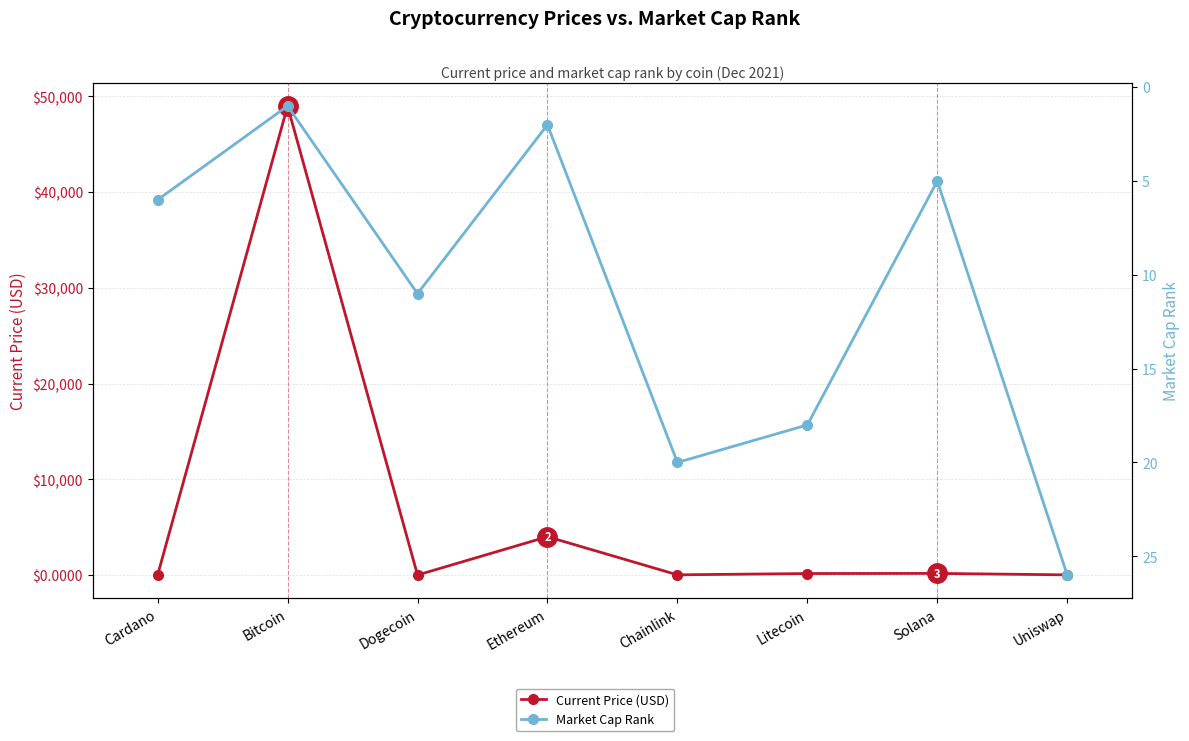

True or false: Market Cap Rank has a value of 1.0 at Bitcoin.

True